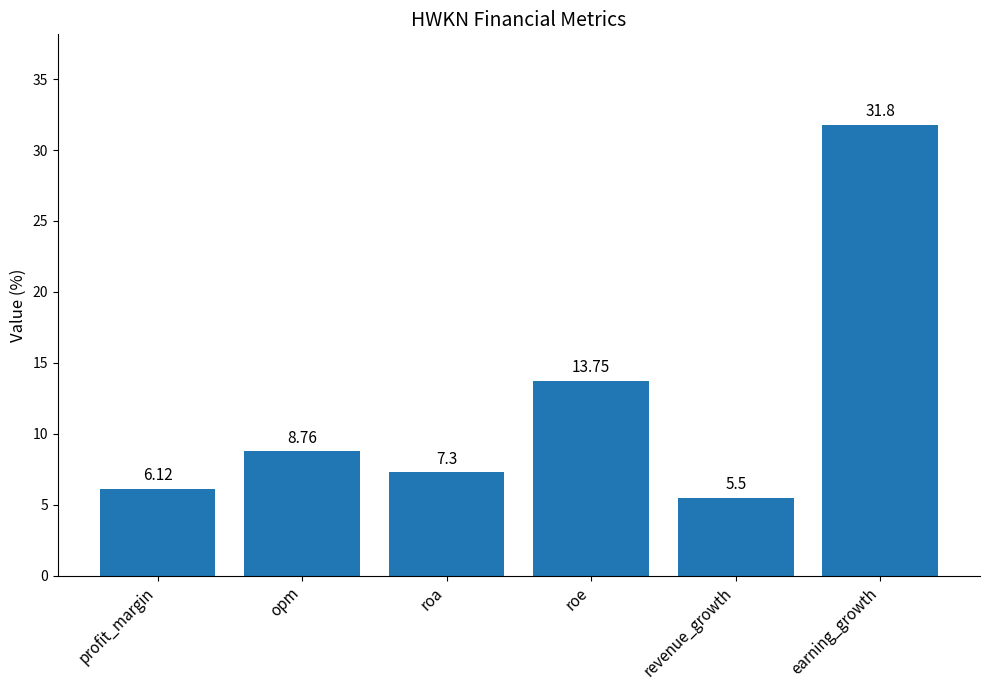

True or false: the data shows 5.5 at revenue_growth.

True